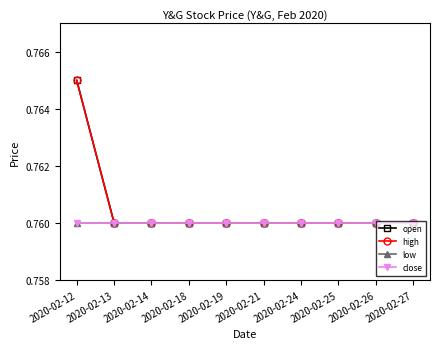

What value does the low series have at 2020-02-27?

0.8